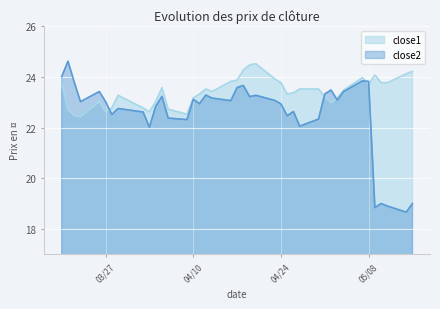

Which category has the lowest value in the close1 series?

2018-03-23